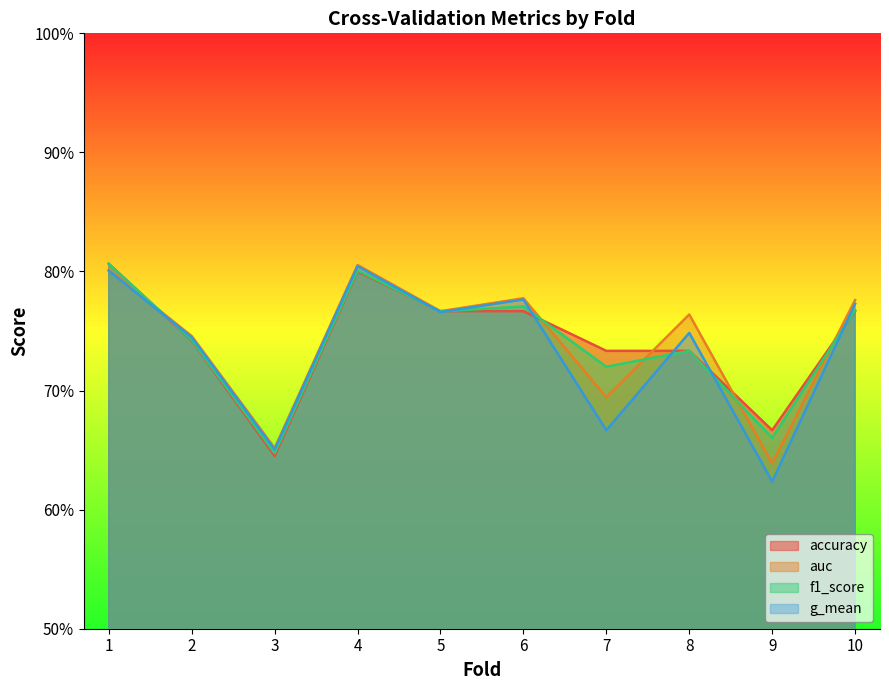

True or false: g_mean and auc intersect in this chart.

False